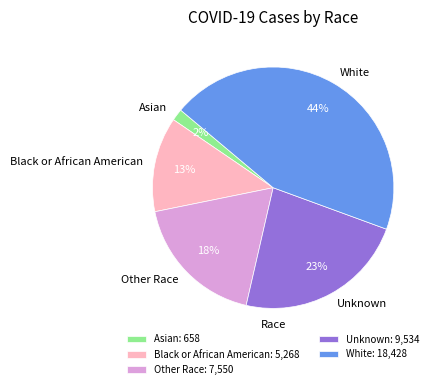

Is Asian the majority of the pie?

No